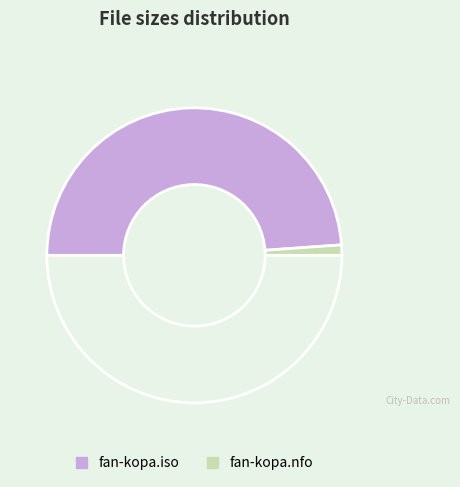

Count the number of slices in the pie.

3